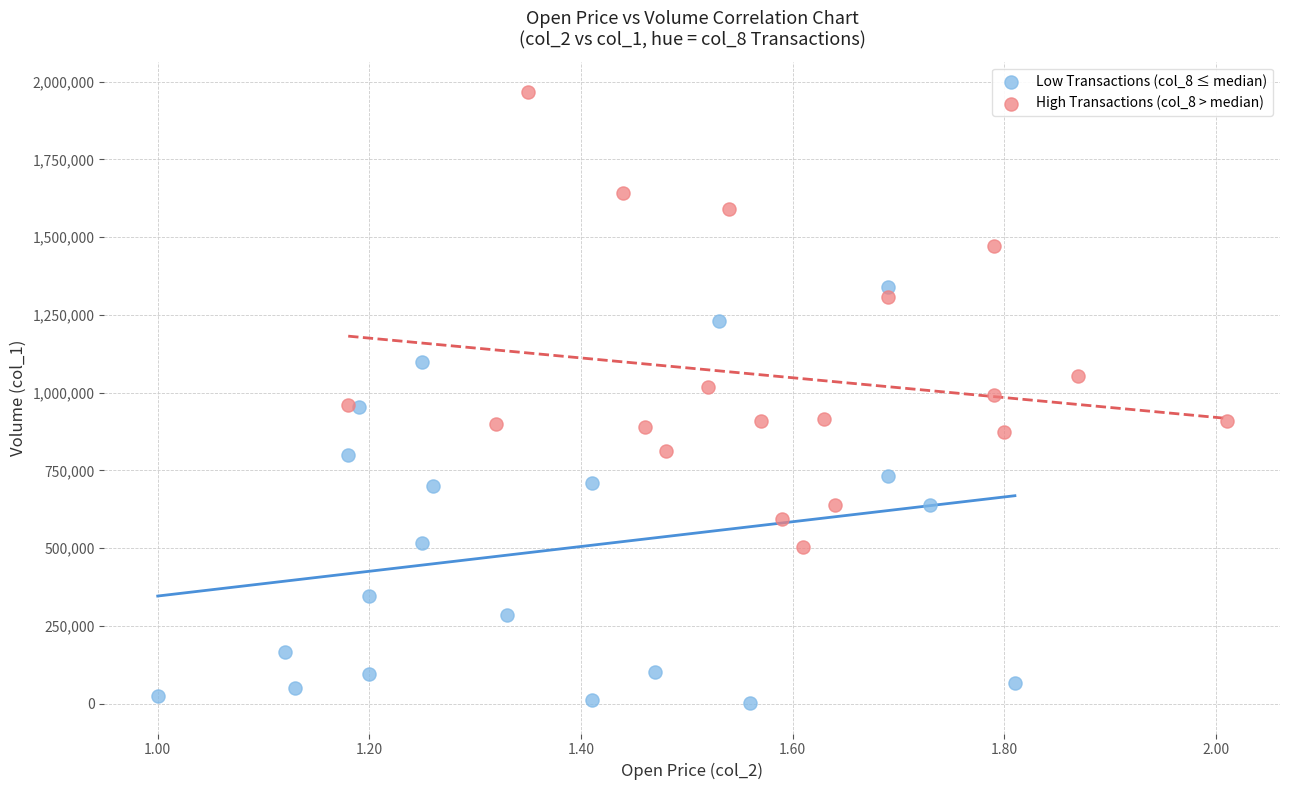

Which series reaches the maximum Y coordinate?

High Transactions (col_8 > median)